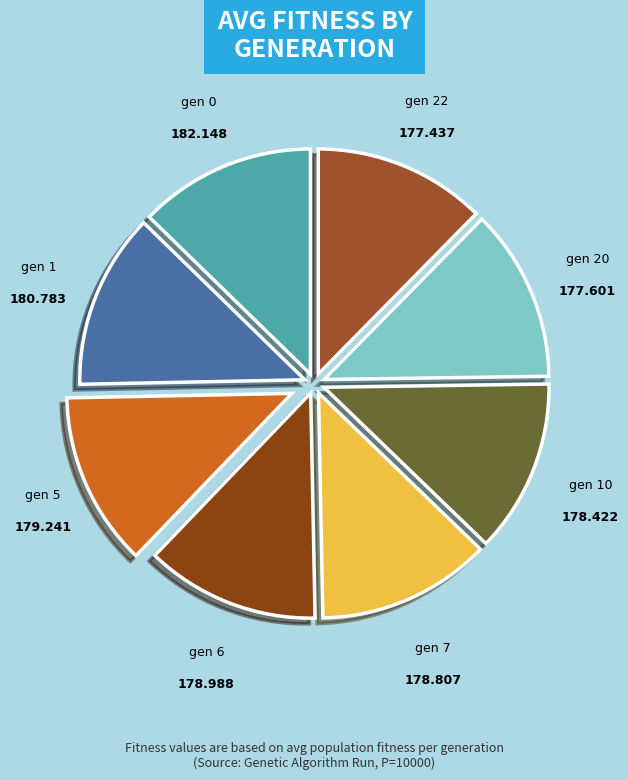

How many slices are in this pie chart?

8